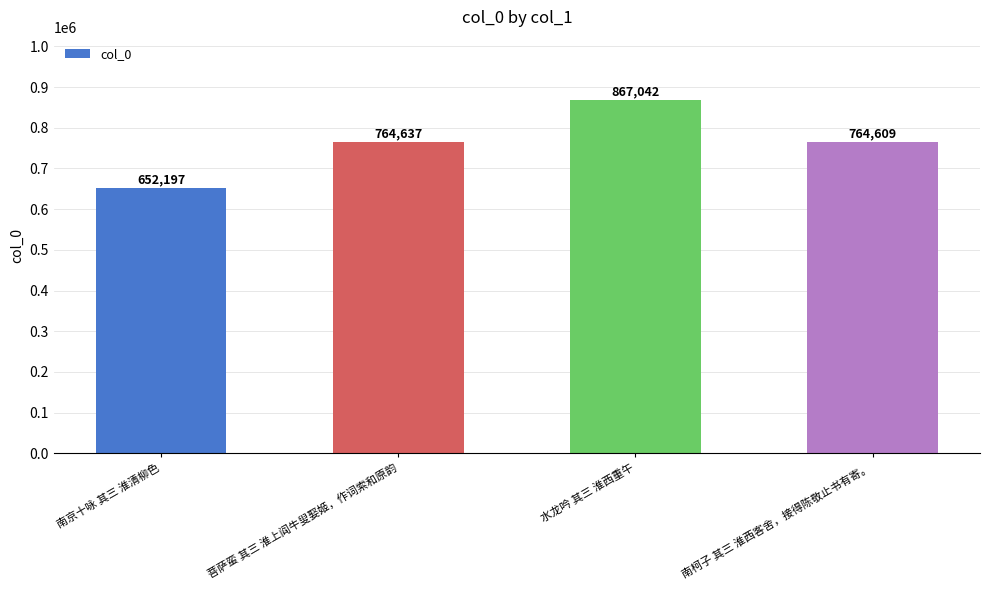

What is the difference between the second highest and second lowest values?

28